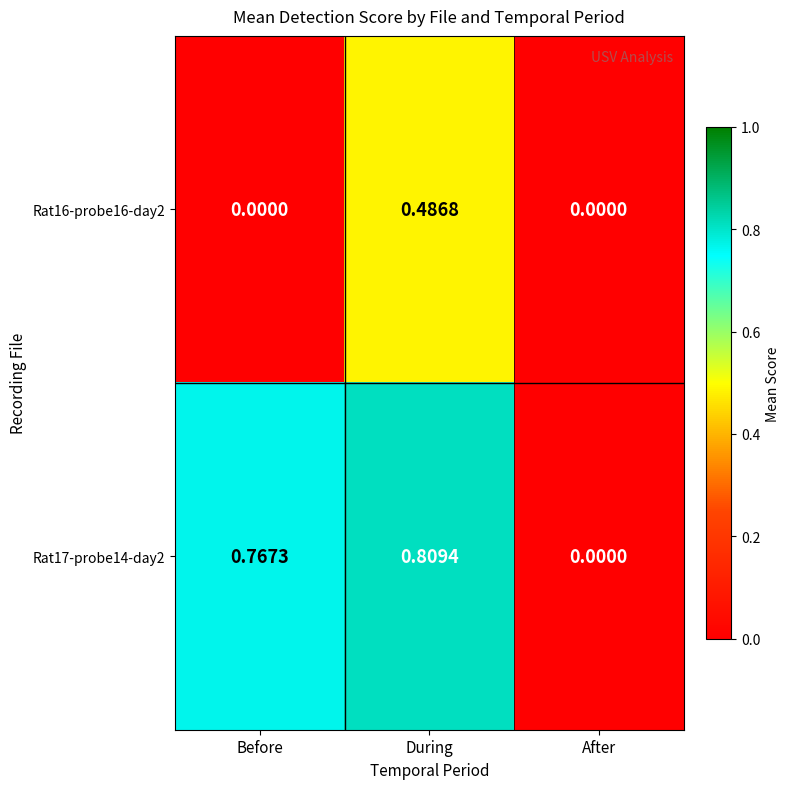

At which category is the sum across all series the highest?

During